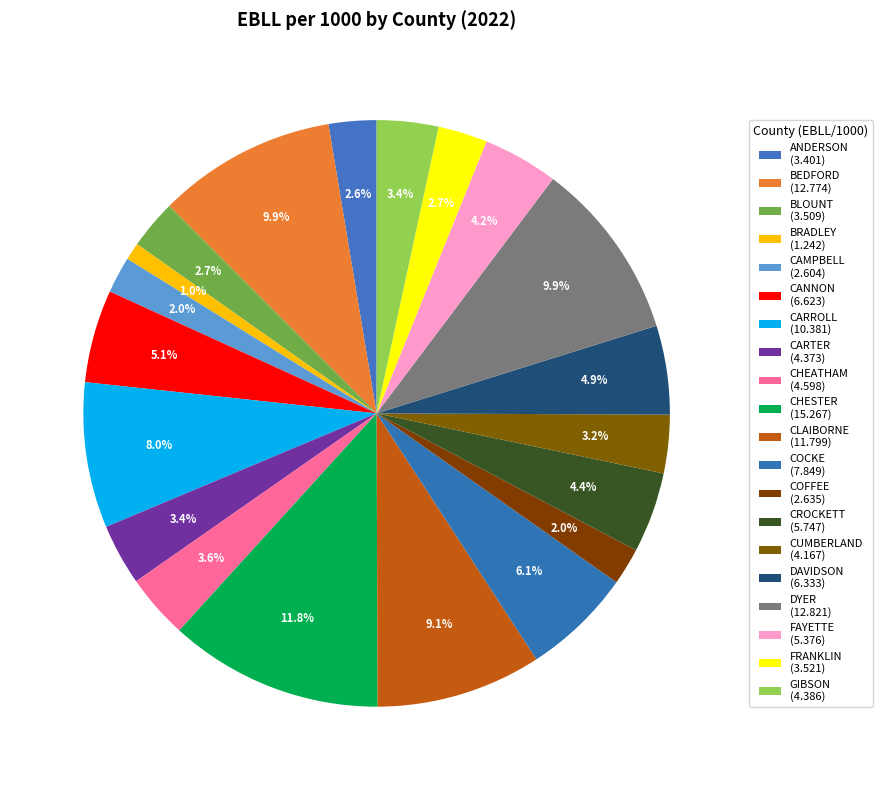

Is the sum of CHESTER and DAVIDSON greater than half?

No